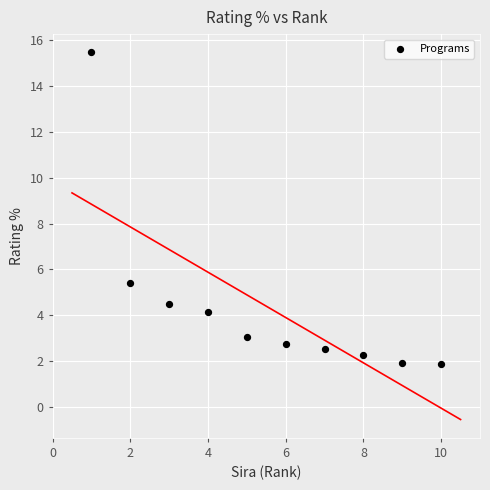

What is the range of X values (max minus min)?

9.0